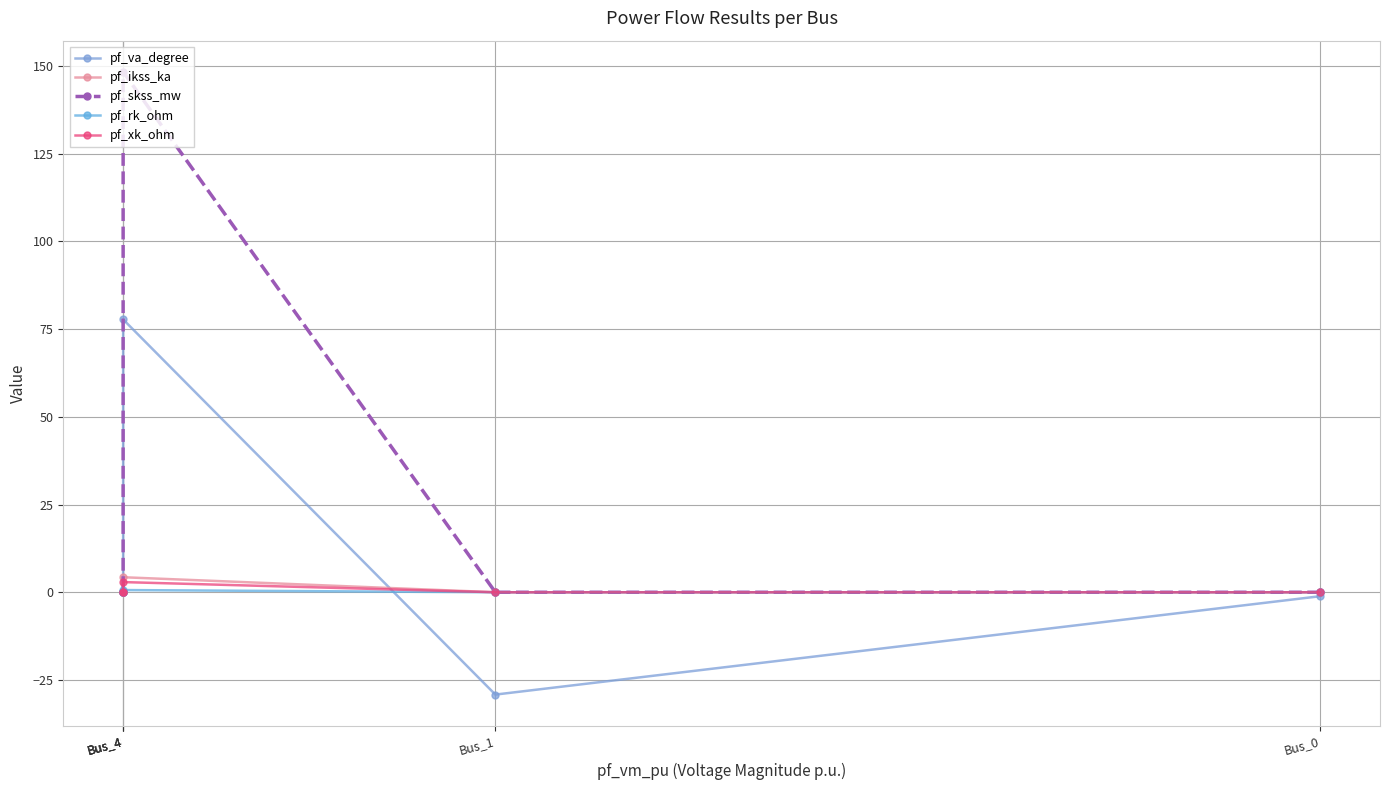

What is the highest value of the pf_va_degree series?

77.8